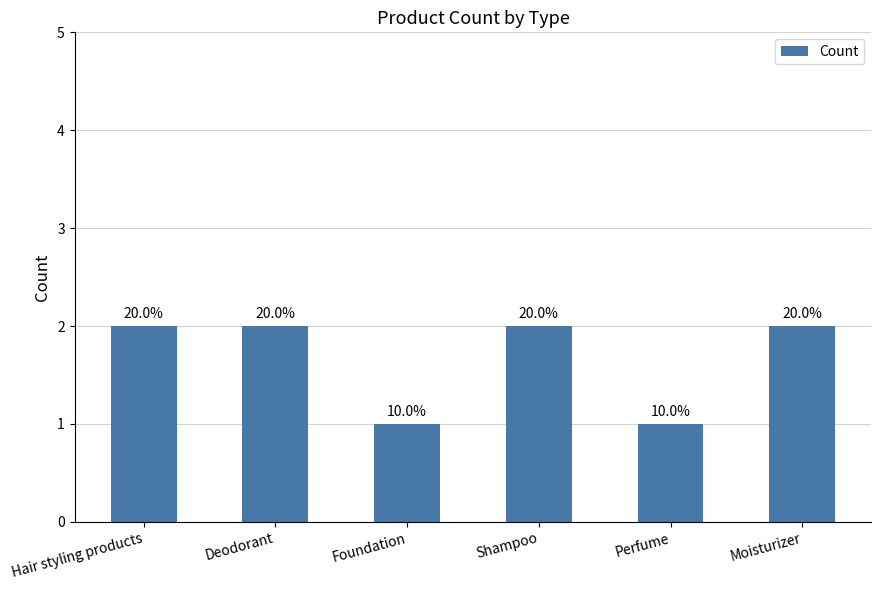

What is the value of the 3rd bar from the left?

1